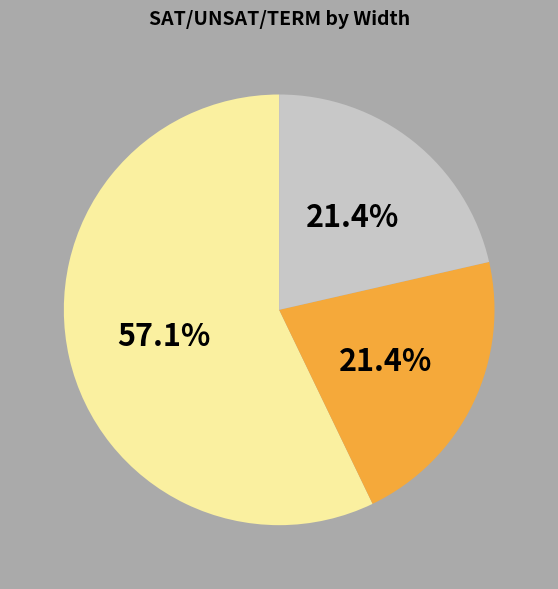

Is there a majority slice in this chart?

Yes